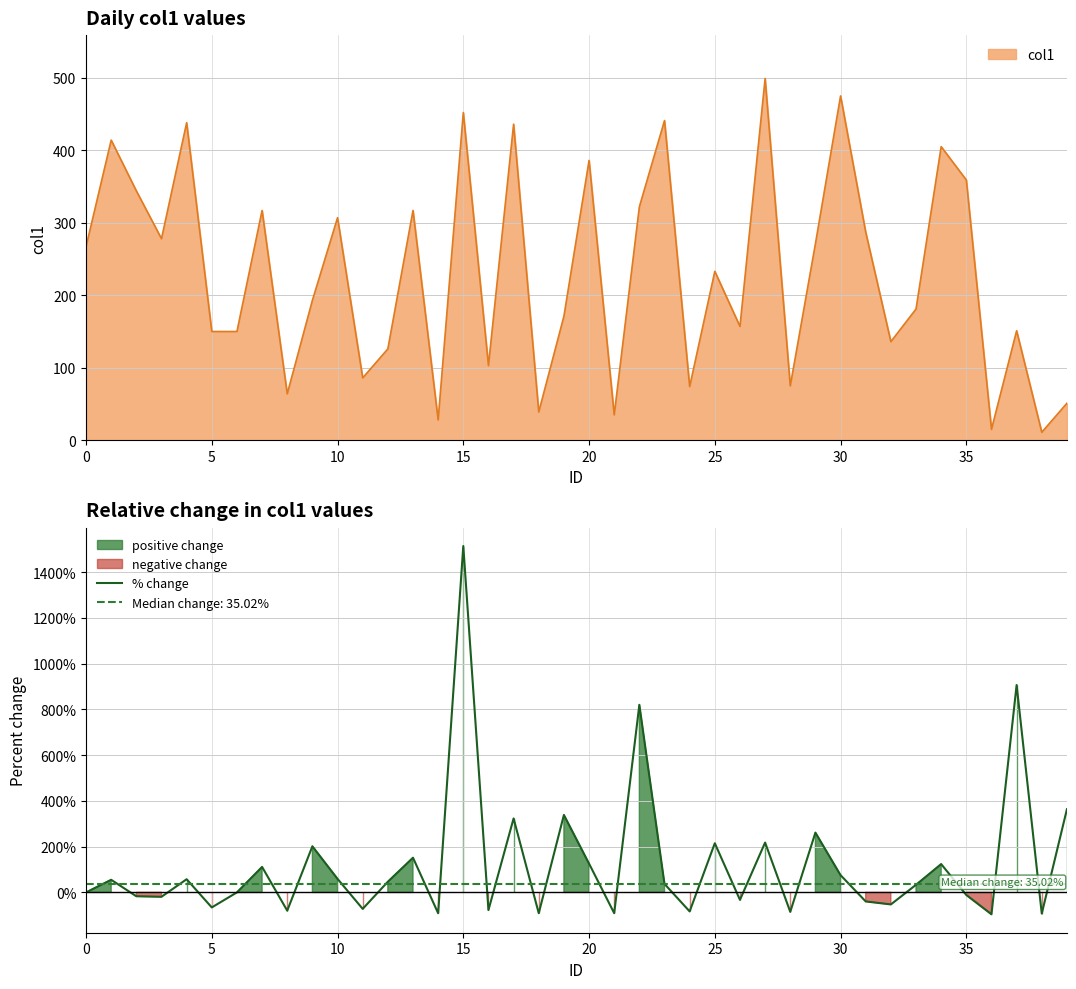

What is the label of the 14th point from the right?

26